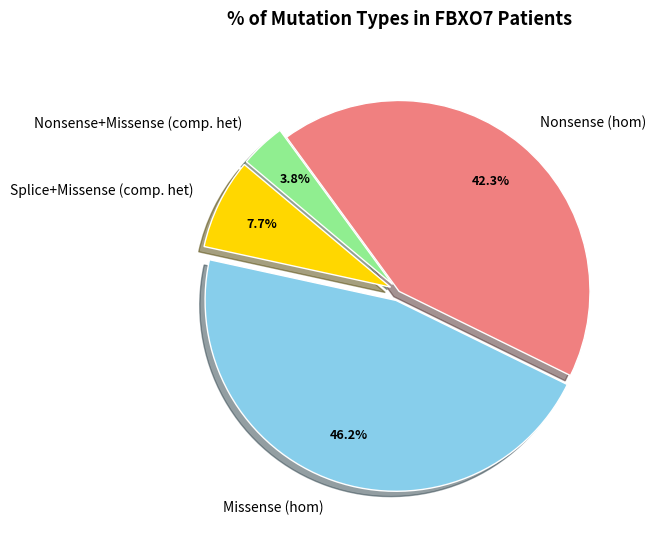

Does Nonsense+Missense (comp. het) represent more than half of the total?

No